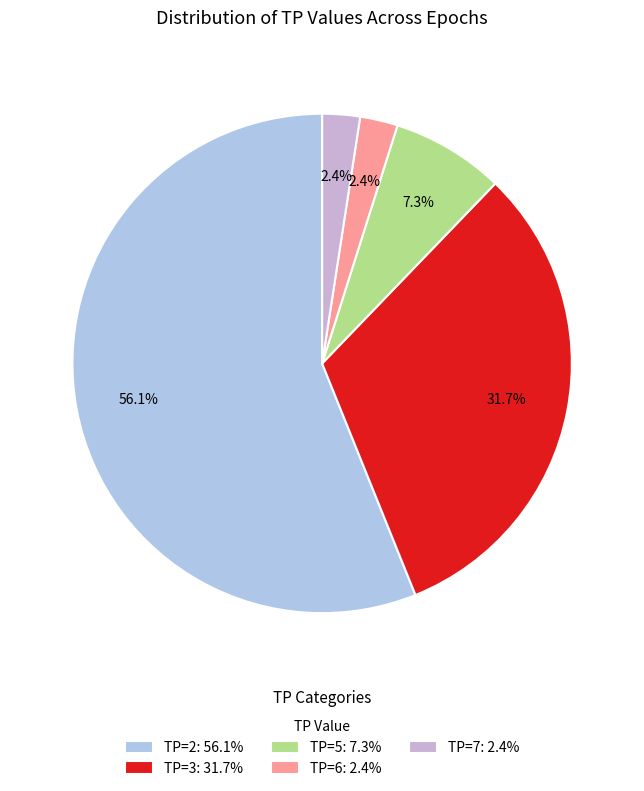

Count the number of slices in the pie.

5